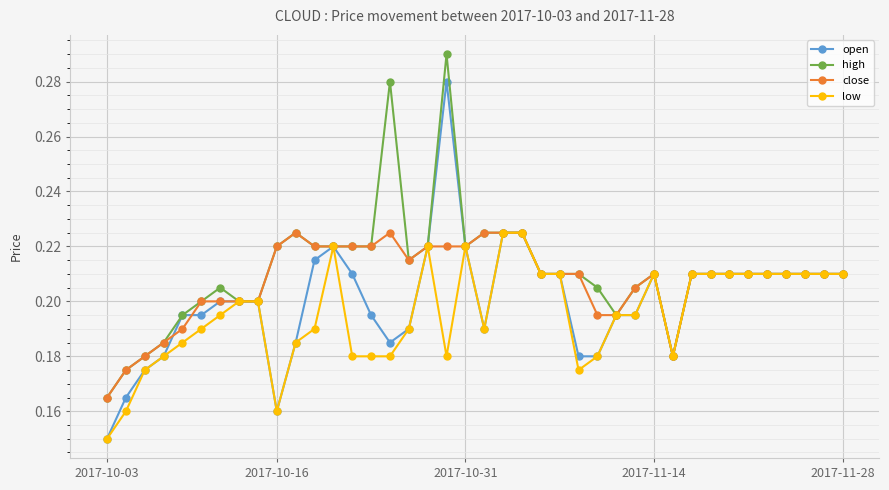

Which series has the largest range (max minus min)?

open